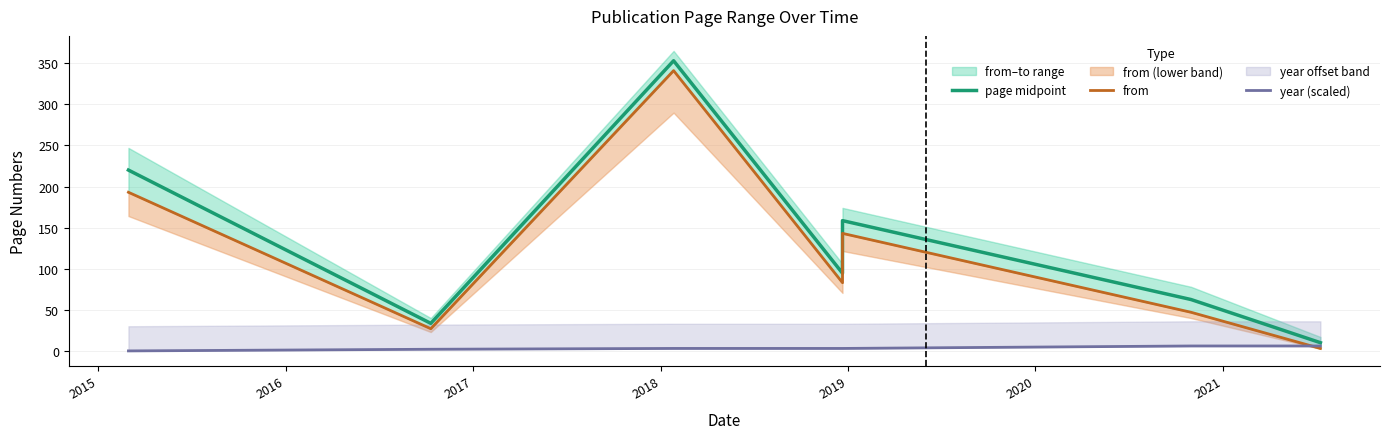

Is the value of page midpoint at 2018 greater than the value of from at 2021?

Yes